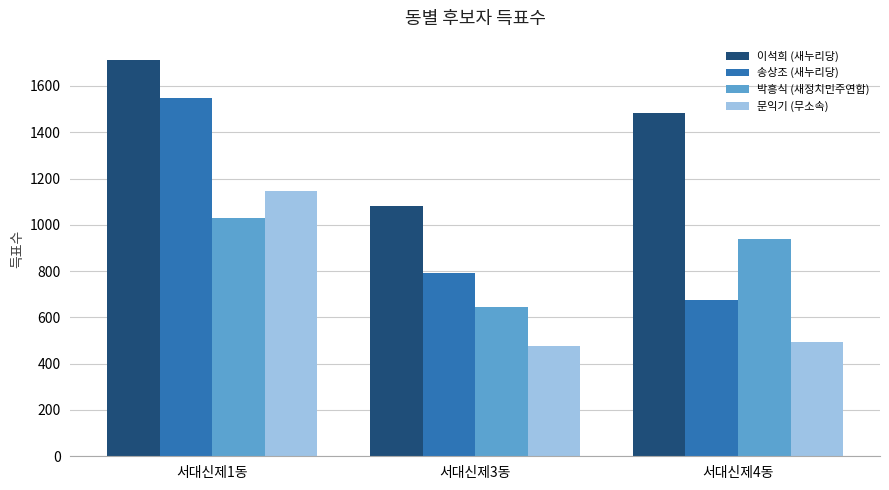

Which series has the widest spread of values?

송상조 (새누리당)